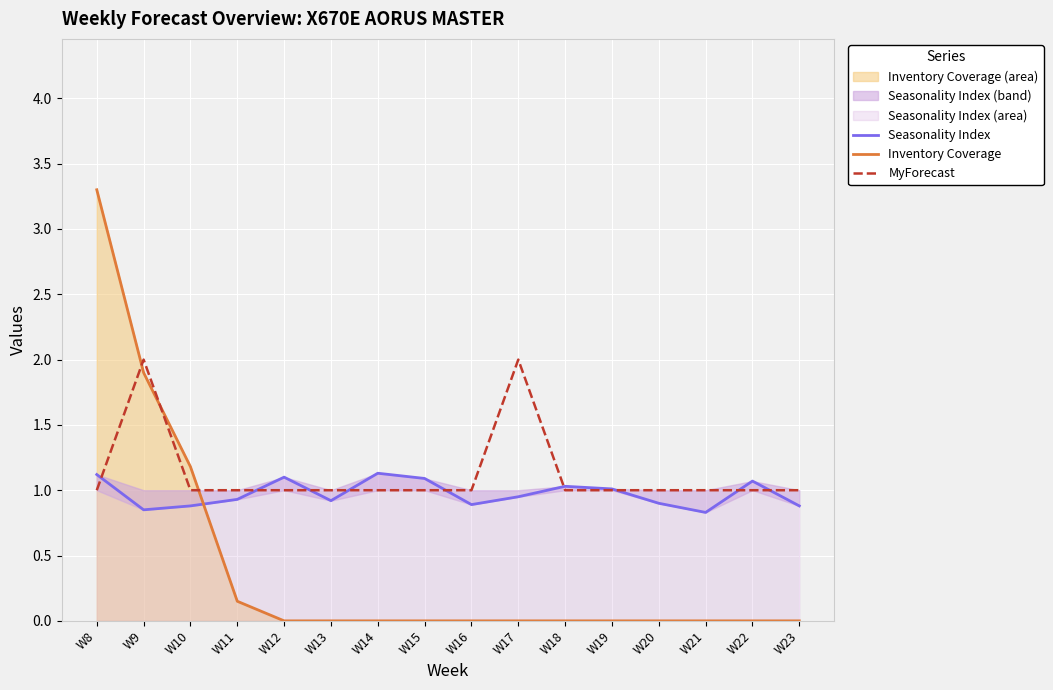

Reading left to right, list all the values displayed in this chart.

Seasonality Index: W8=1.1	W9=0.8	W10=0.9	W11=0.9	W12=1.1	W13=0.9	W14=1.1	W15=1.1	W16=0.9	W17=0.9	W18=1.0	W19=1.0	W20=0.9	W21=0.8	W22=1.1	W23=0.9
Inventory Coverage: W8=3.3	W9=1.9	W10=1.2	W11=0.1	W12=0.0	W13=0.0	W14=0.0	W15=0.0	W16=0.0	W17=0.0	W18=0.0	W19=0.0	W20=0.0	W21=0.0	W22=0.0	W23=0.0
MyForecast: W8=1.0	W9=2.0	W10=1.0	W11=1.0	W12=1.0	W13=1.0	W14=1.0	W15=1.0	W16=1.0	W17=2.0	W18=1.0	W19=1.0	W20=1.0	W21=1.0	W22=1.0	W23=1.0